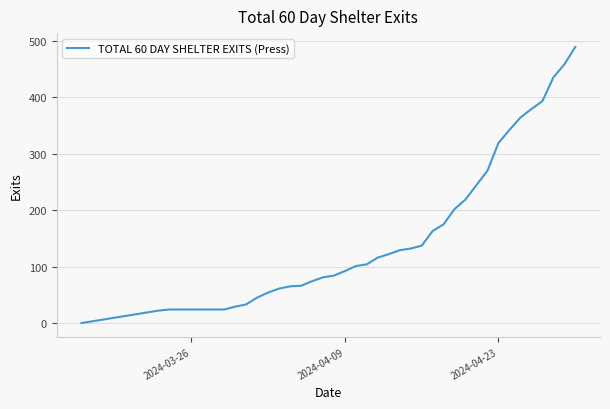

What is the greatest value displayed?

489